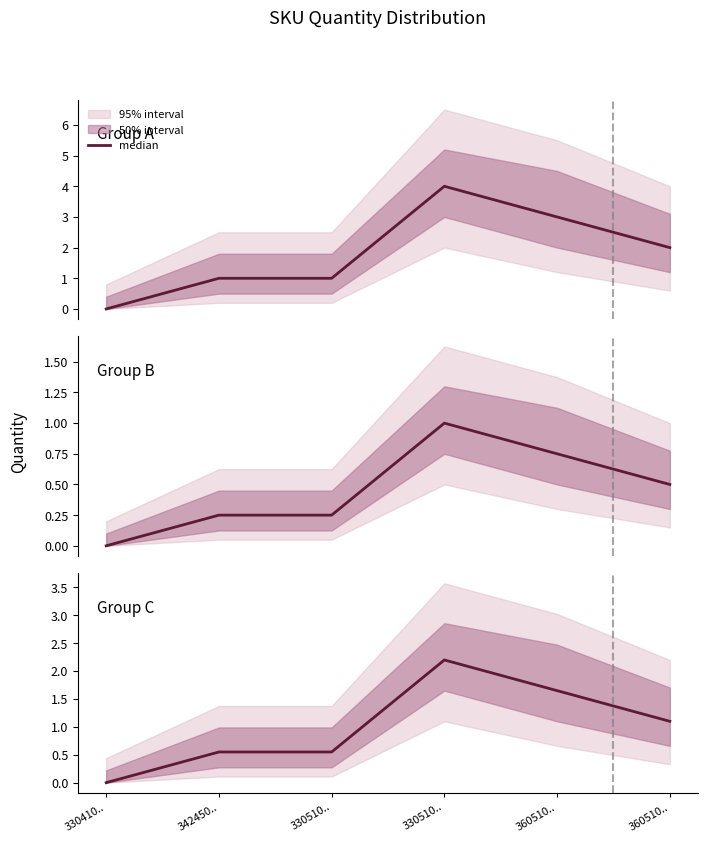

List the labels in order of value, smallest first.

330410.., 342450.., 330510.., 360510.., 360510.., 330510..